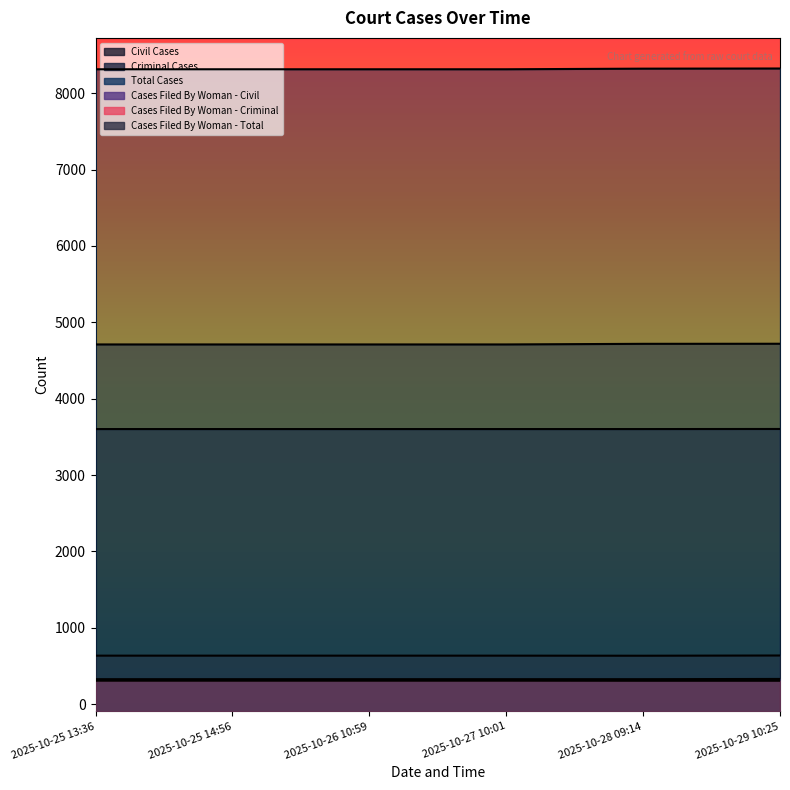

Between 2025-10-25 14:56 and 2025-10-28 09:14, which series saw the biggest shift?

Criminal Cases